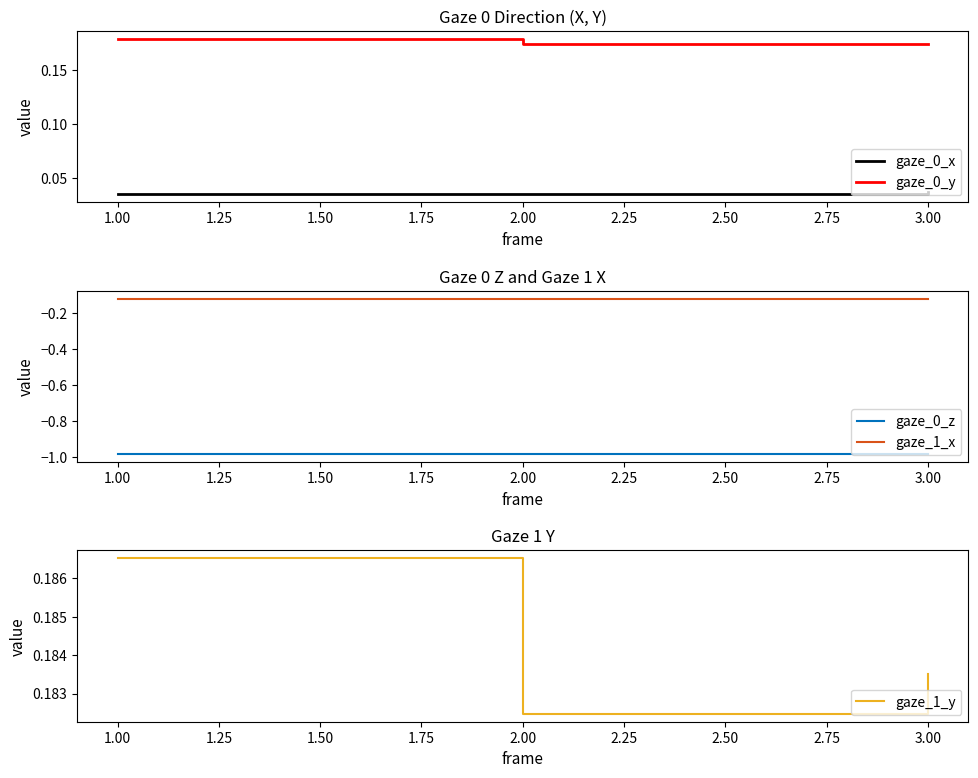

What is the value of the gaze_0_y point at the 1st from the left?

0.2